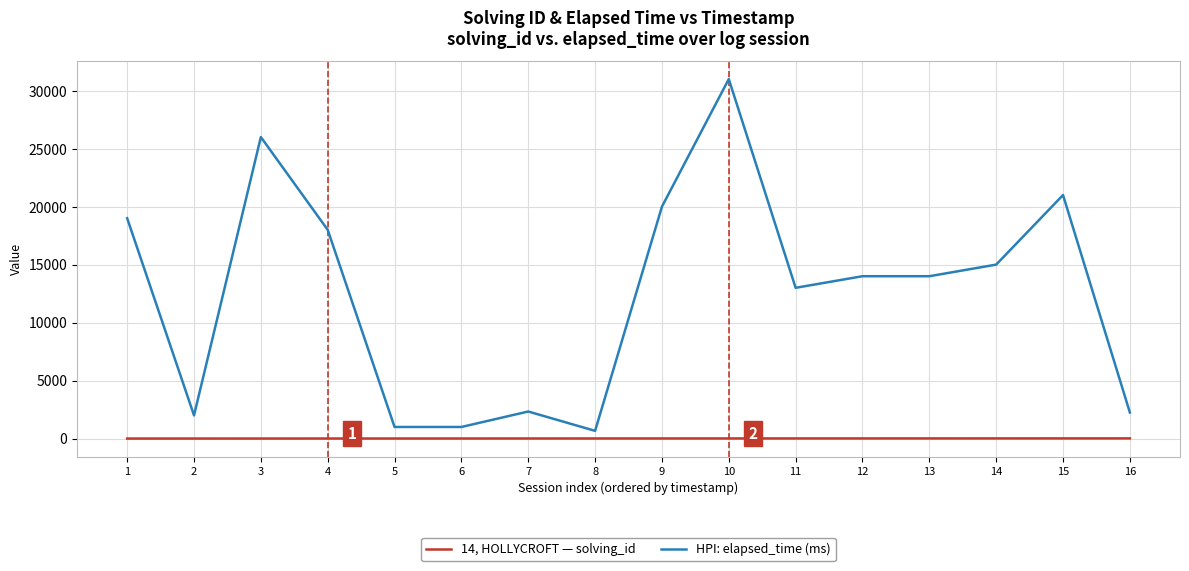

How many series are shown in this chart?

2